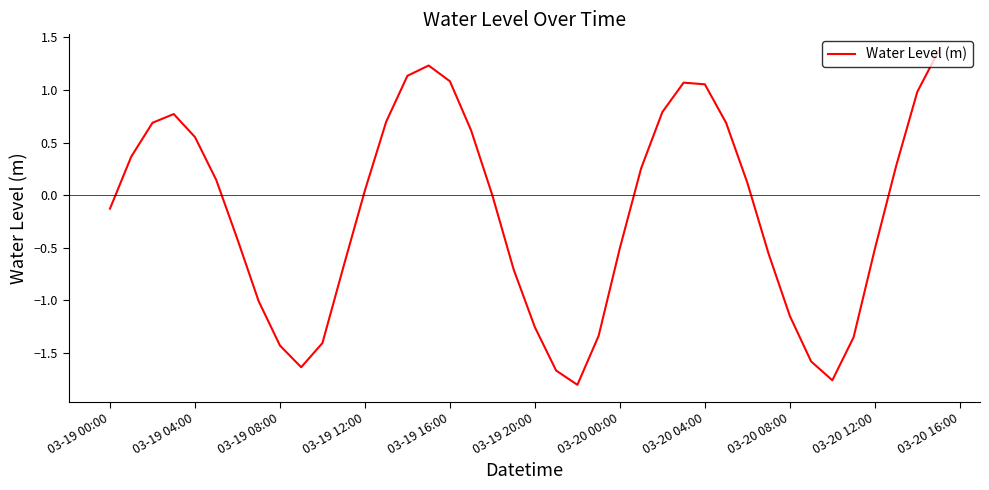

What is the maximum value shown in the chart?

1.4